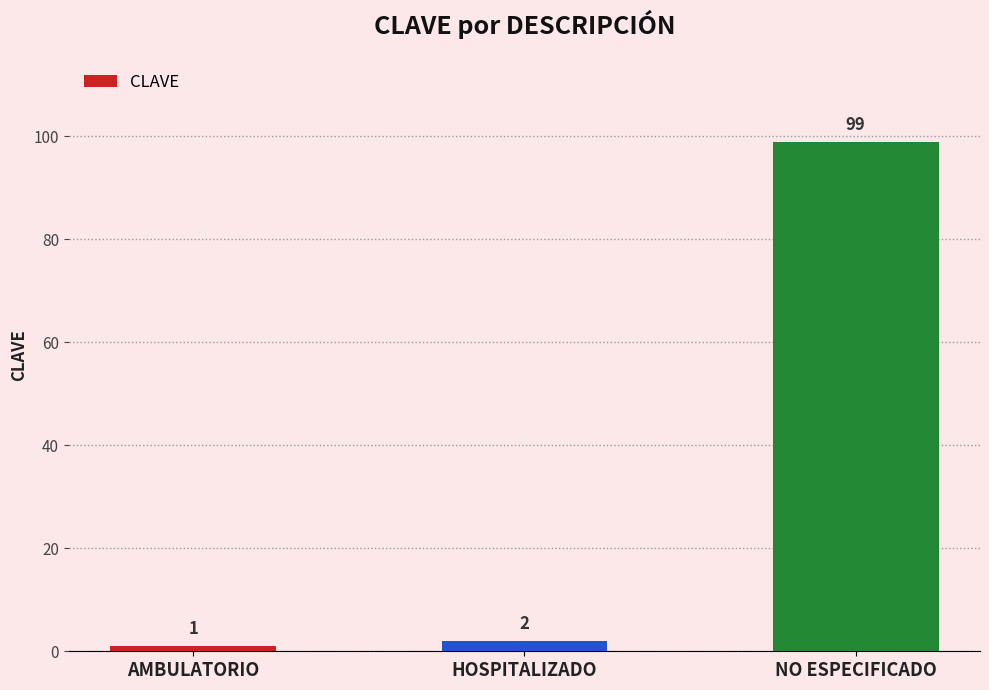

Does the chart contain any negative values?

No